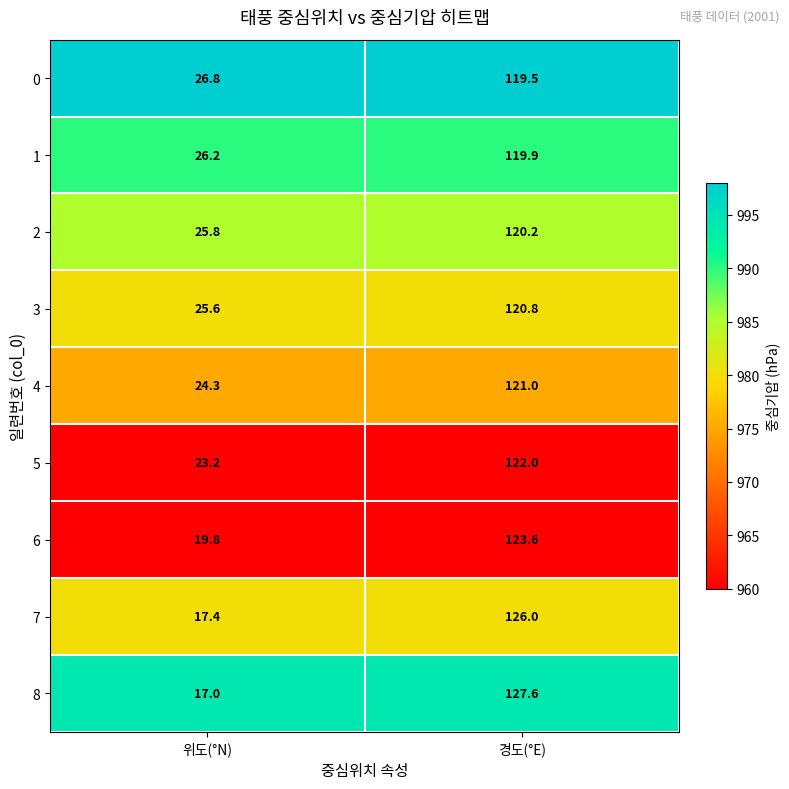

Read the 4 value at 경도(°E).

121.0